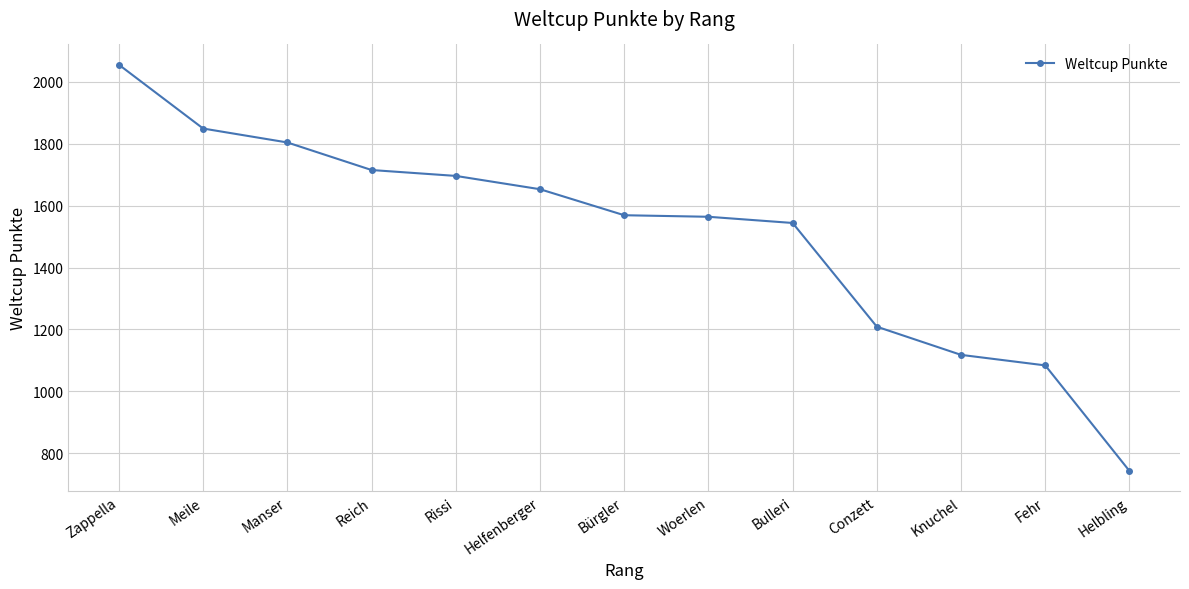

Approximately how many times larger is the value at Bulleri compared to Bürgler?

1.0